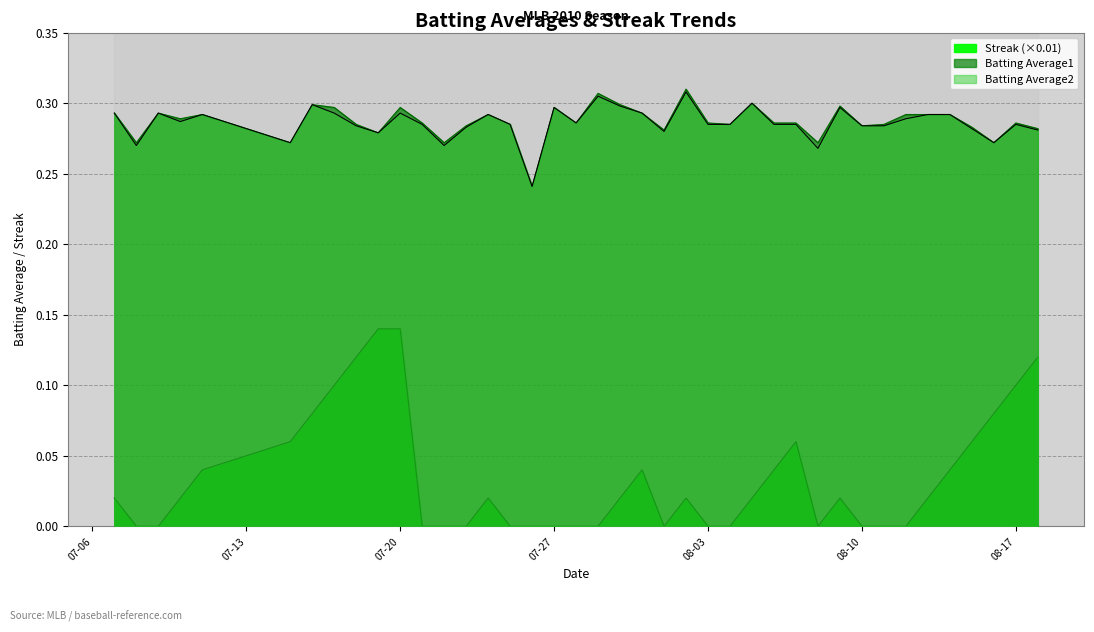

The Batting Average1 series shows 0.3 at 08-17. True or false?

True